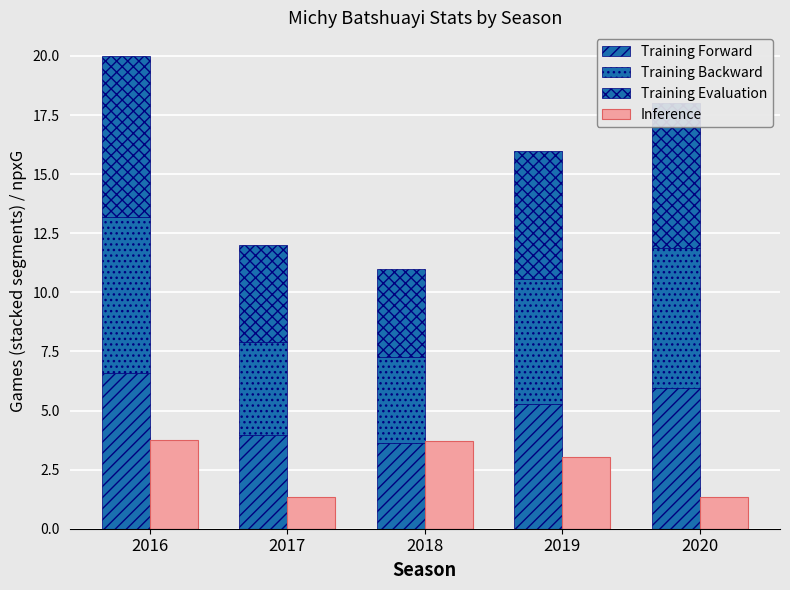

Which category has the highest value across all series?

2016